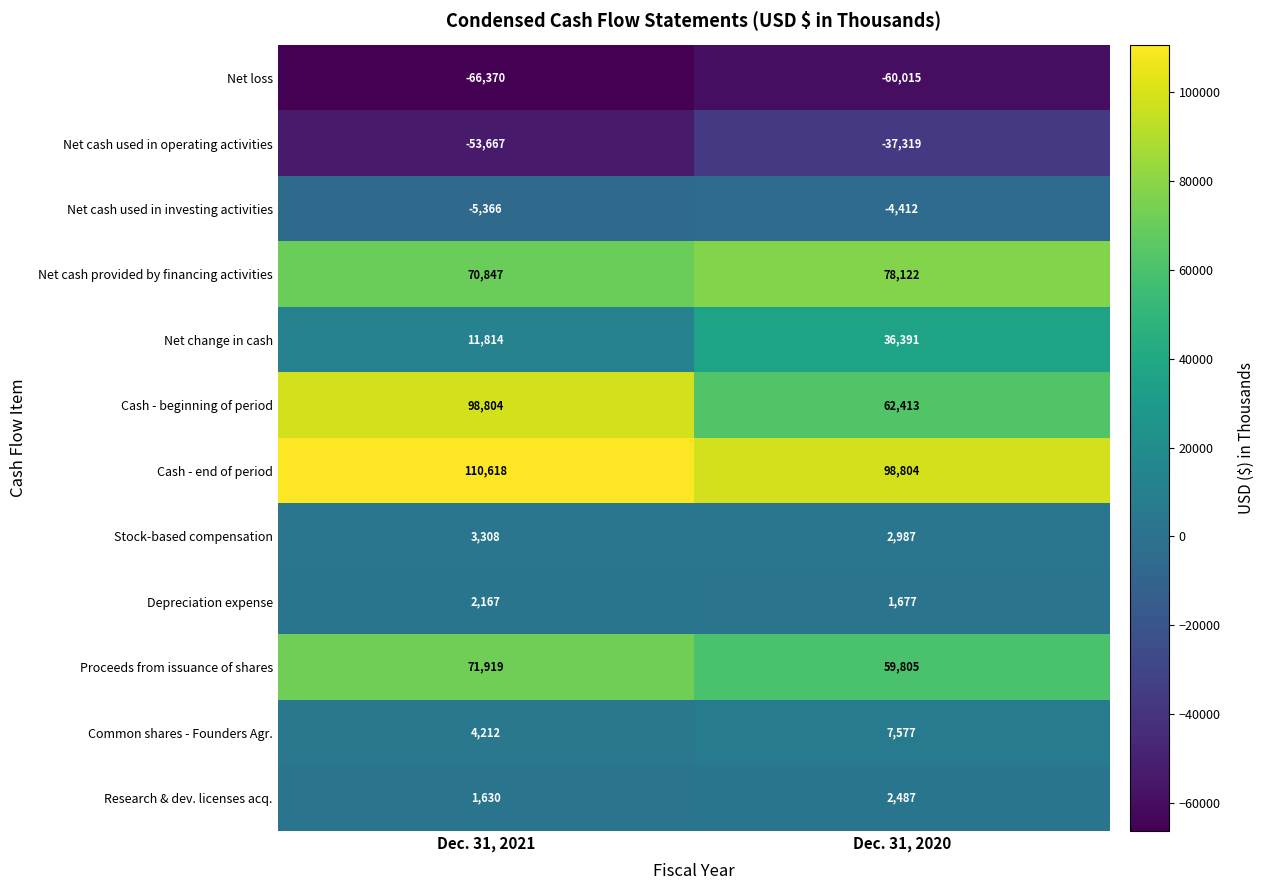

What is the greatest value displayed?

110618